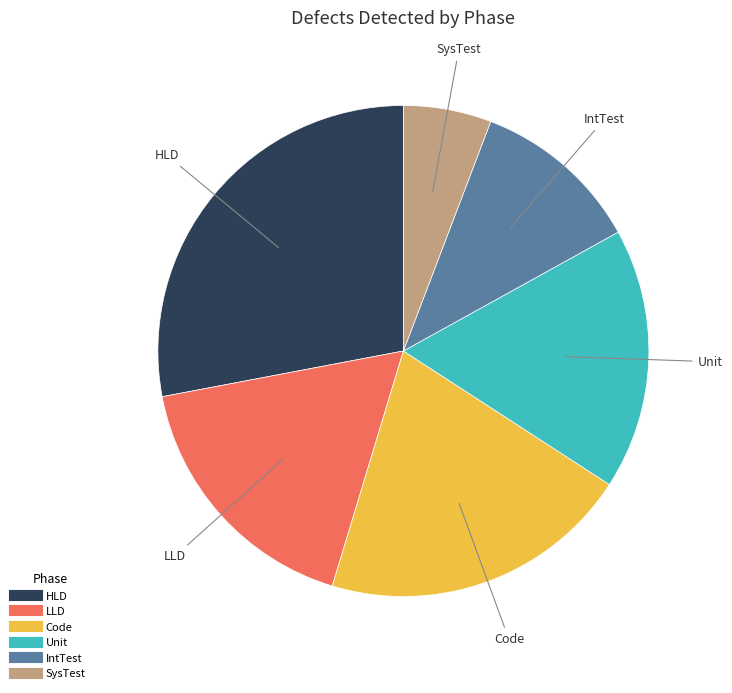

What is the ratio of the value at IntTest to the value at Unit?

0.6